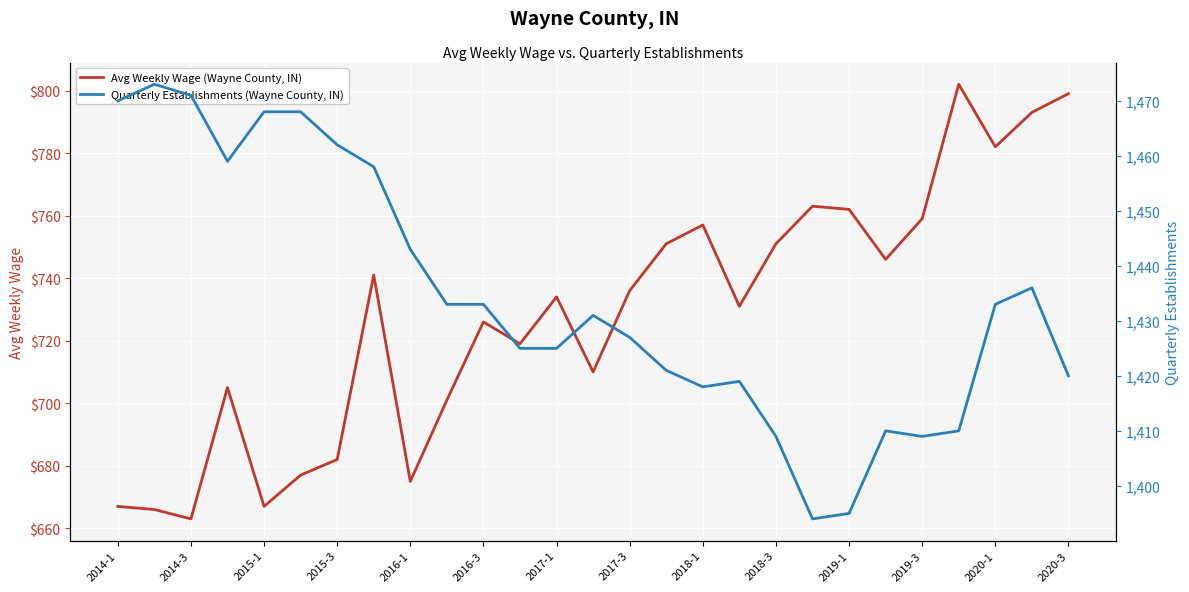

What is the lowest value of the Avg Weekly Wage (Wayne County, IN) series?

663